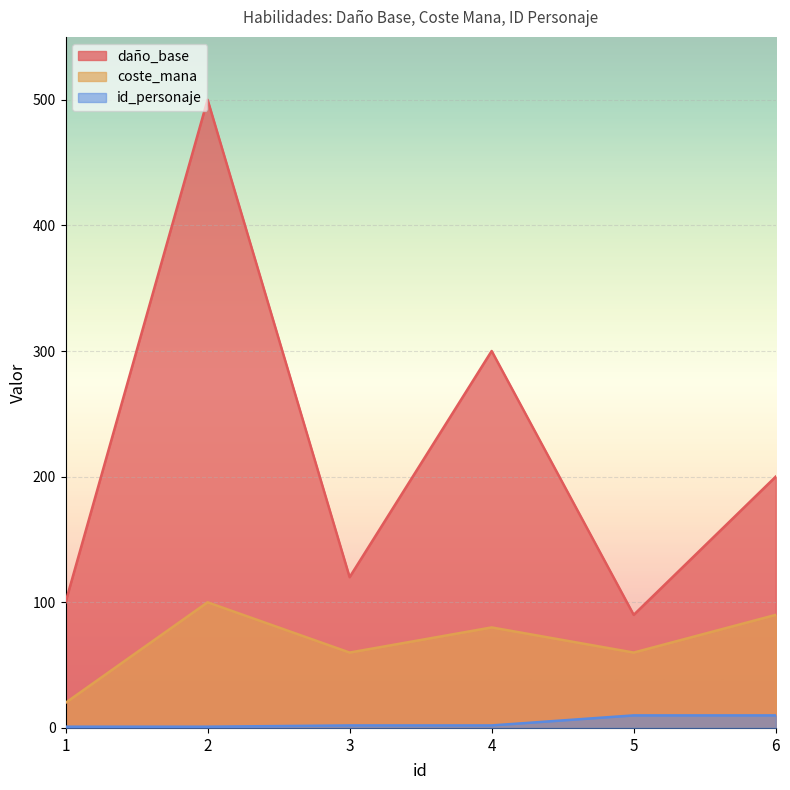

Reading left to right, what are all the values shown in this chart?

daño_base: 1=100	2=500	3=120	4=300	5=90	6=200
coste_mana: 1=20	2=100	3=60	4=80	5=60	6=90
id_personaje: 1=1	2=1	3=2	4=2	5=10	6=10